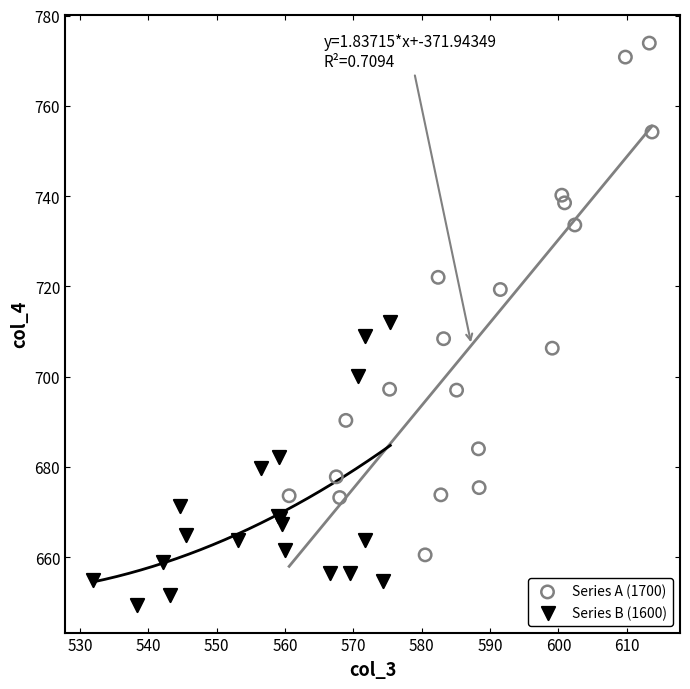

Which series reaches the maximum Y coordinate?

Series A (1700)